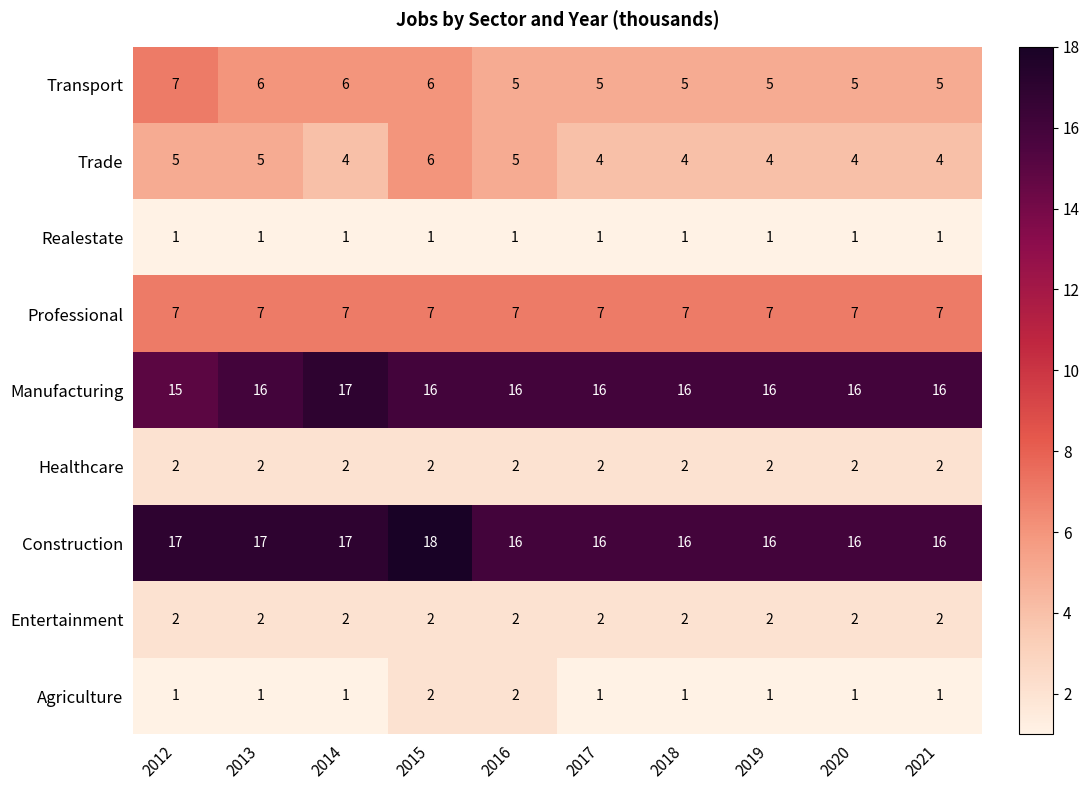

Which category has the highest value across all series?

2015